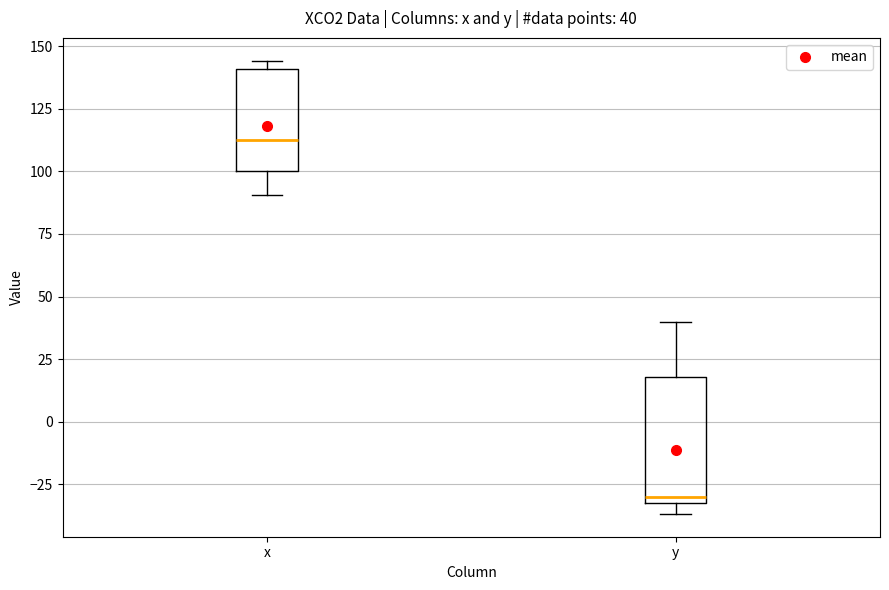

Which box is the tallest, from its lower edge to its upper edge?

y